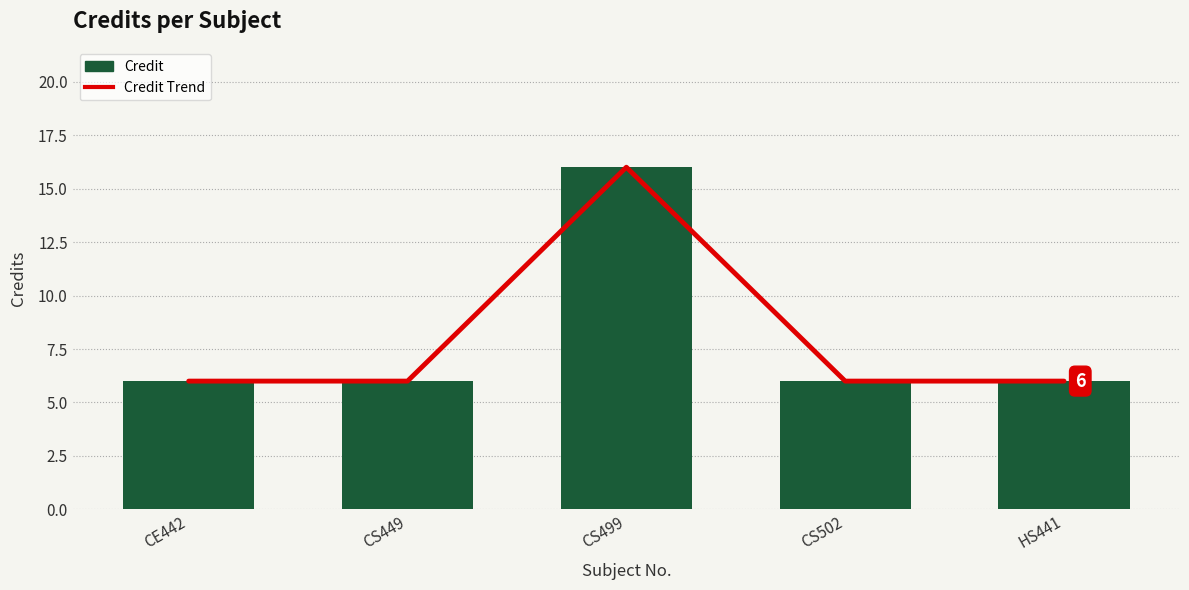

Is the value of Credit at CS449 greater than the value of Credit Trend at CS499?

No